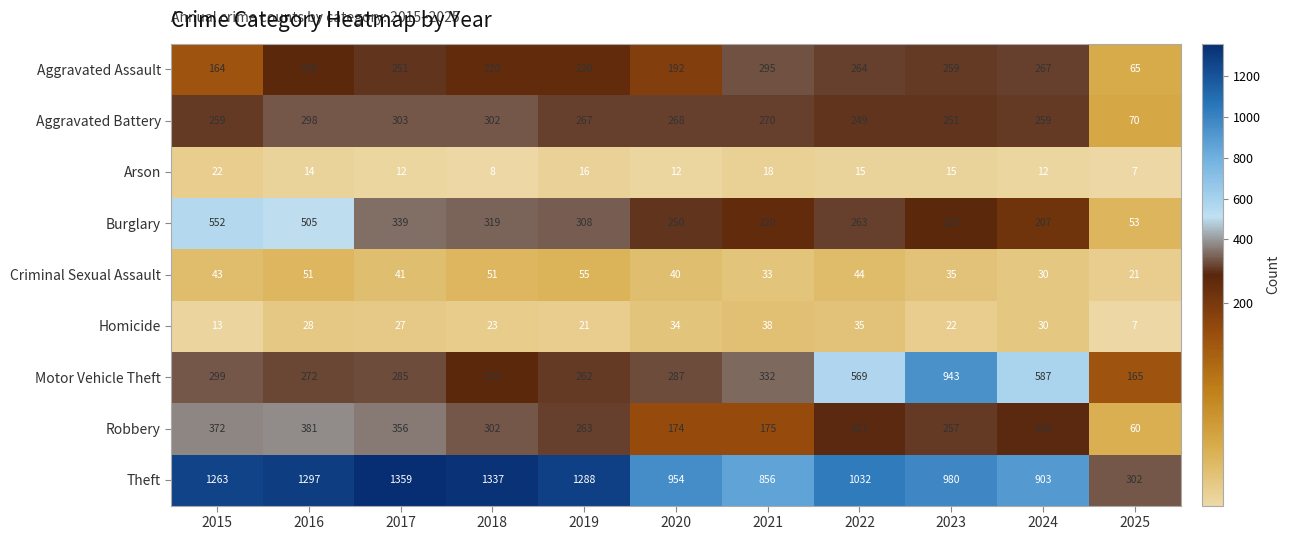

Which series has the largest range (max minus min)?

Theft